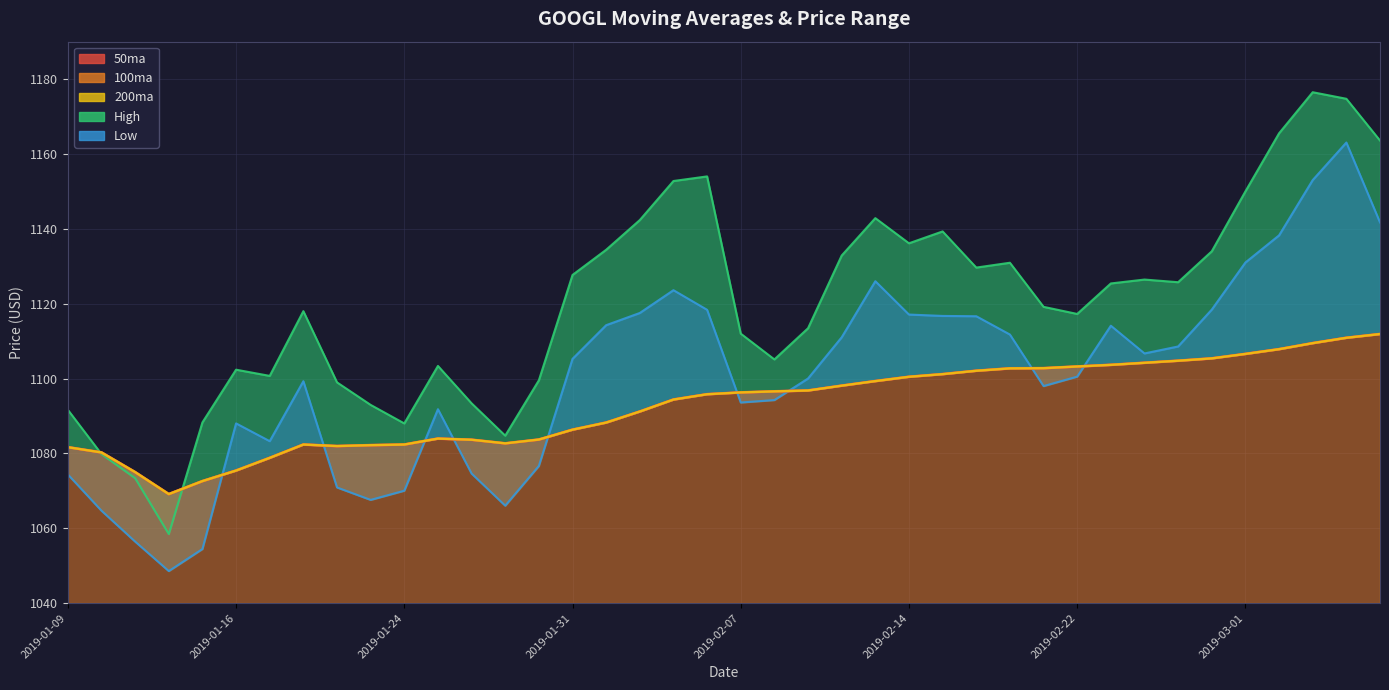

True or false: 100ma and 50ma cross at least once.

False